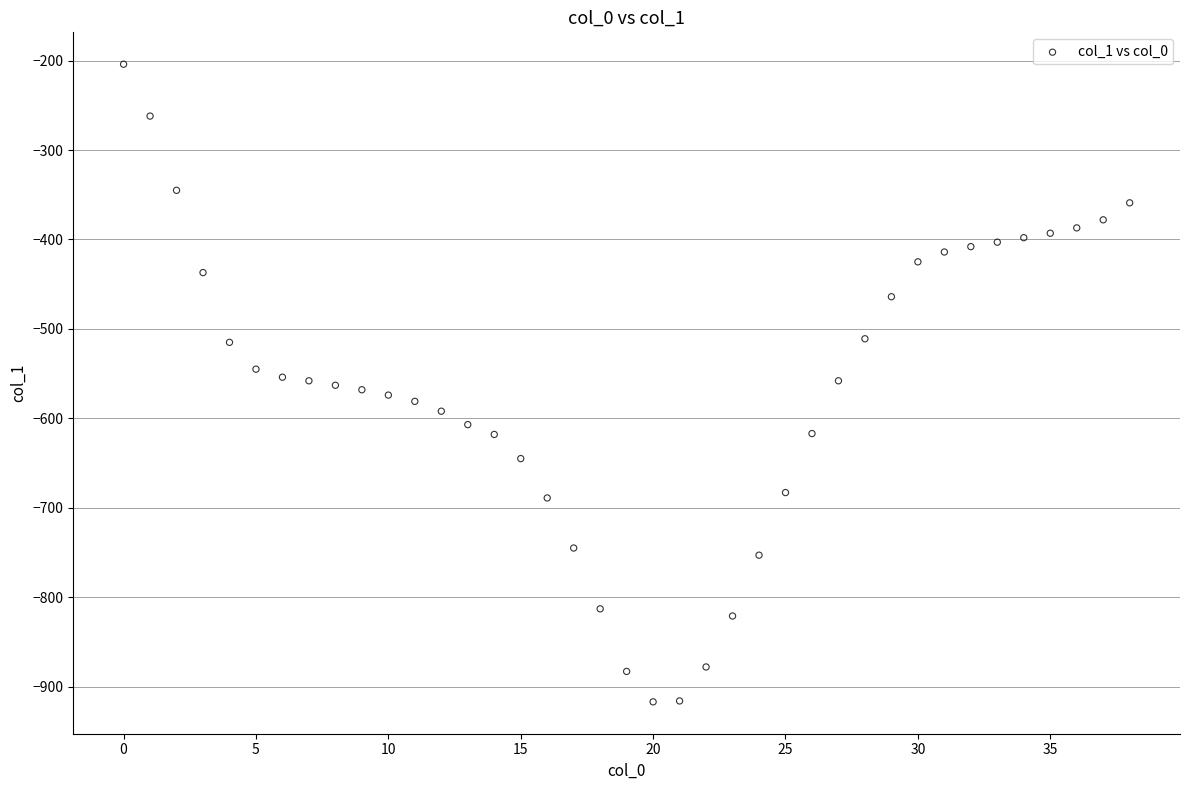

What is the range of Y values (max minus min)?

713